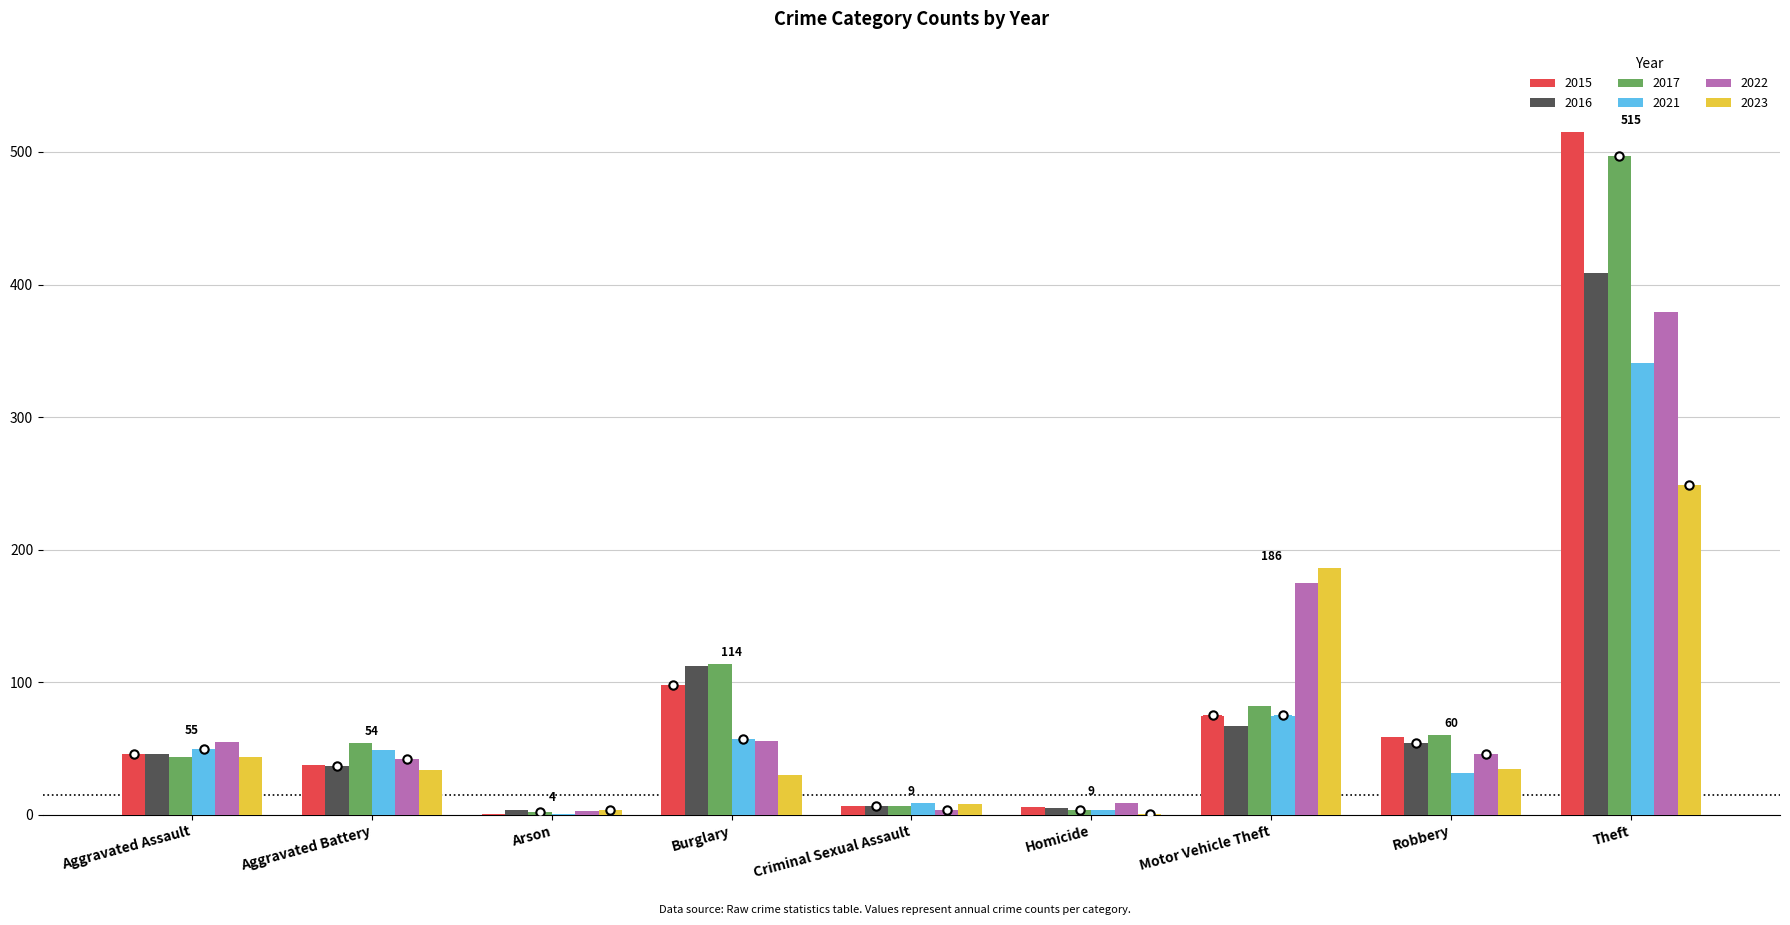

What is the total value across all series at Burglary?

467